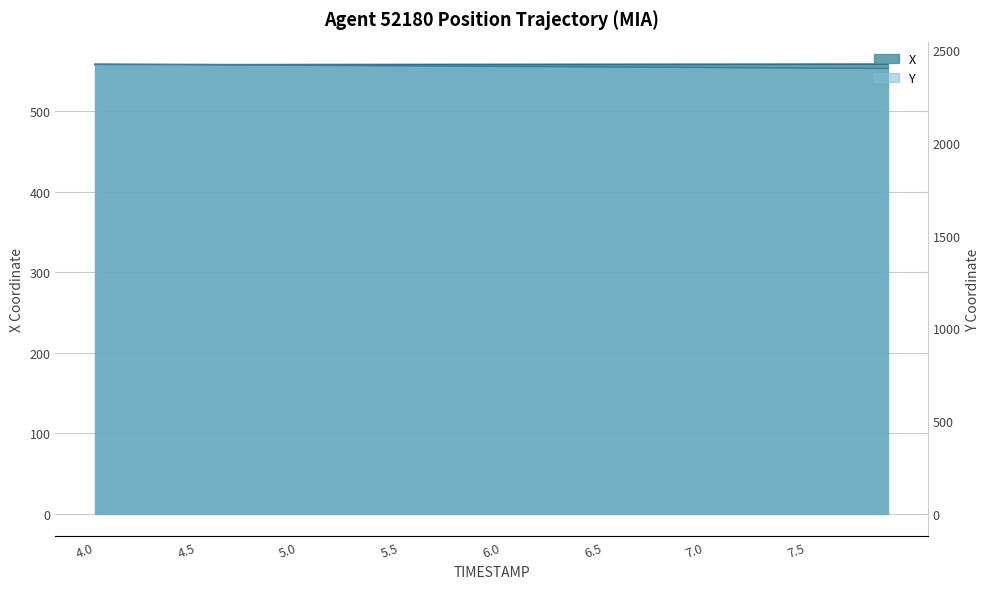

How many lines are shown in the chart?

2